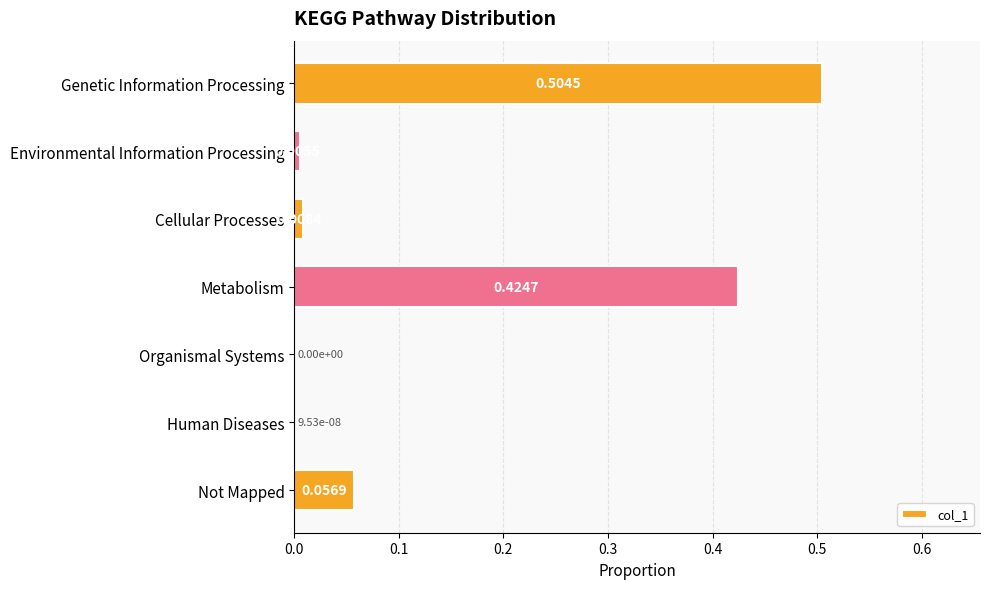

What is the sum of all values?

1.0